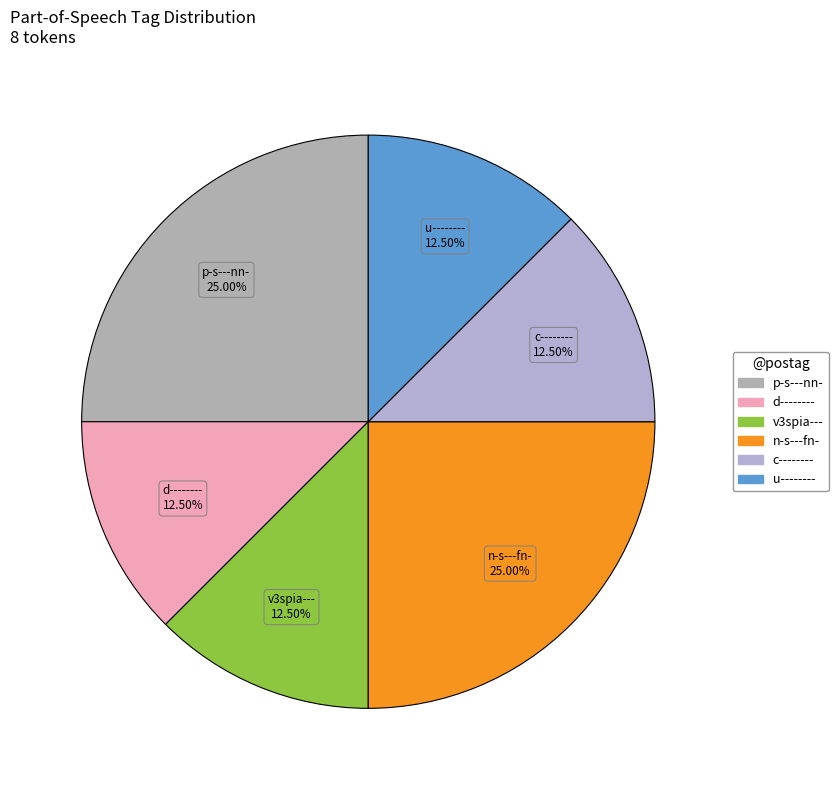

Which category has the biggest portion of the pie?

n-s---fn-